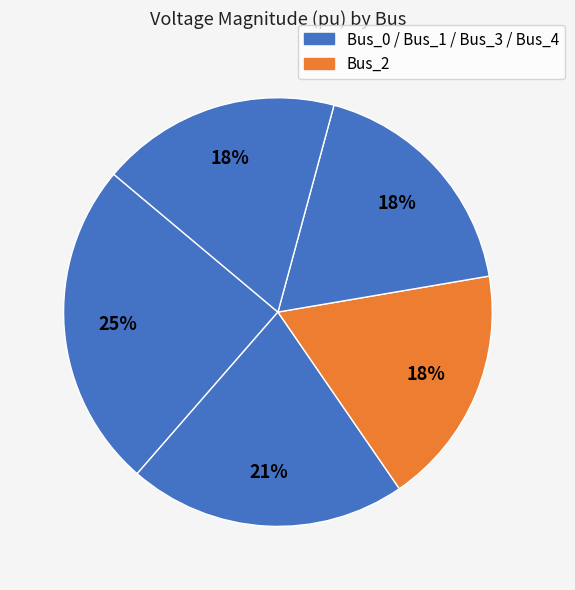

Count the number of slices in the pie.

5